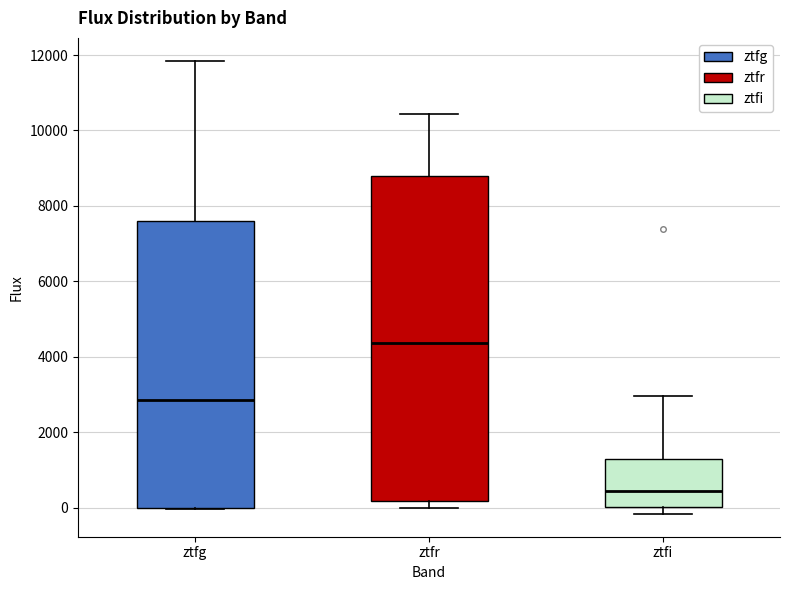

Which box is the tallest, from its lower edge to its upper edge?

ztfr